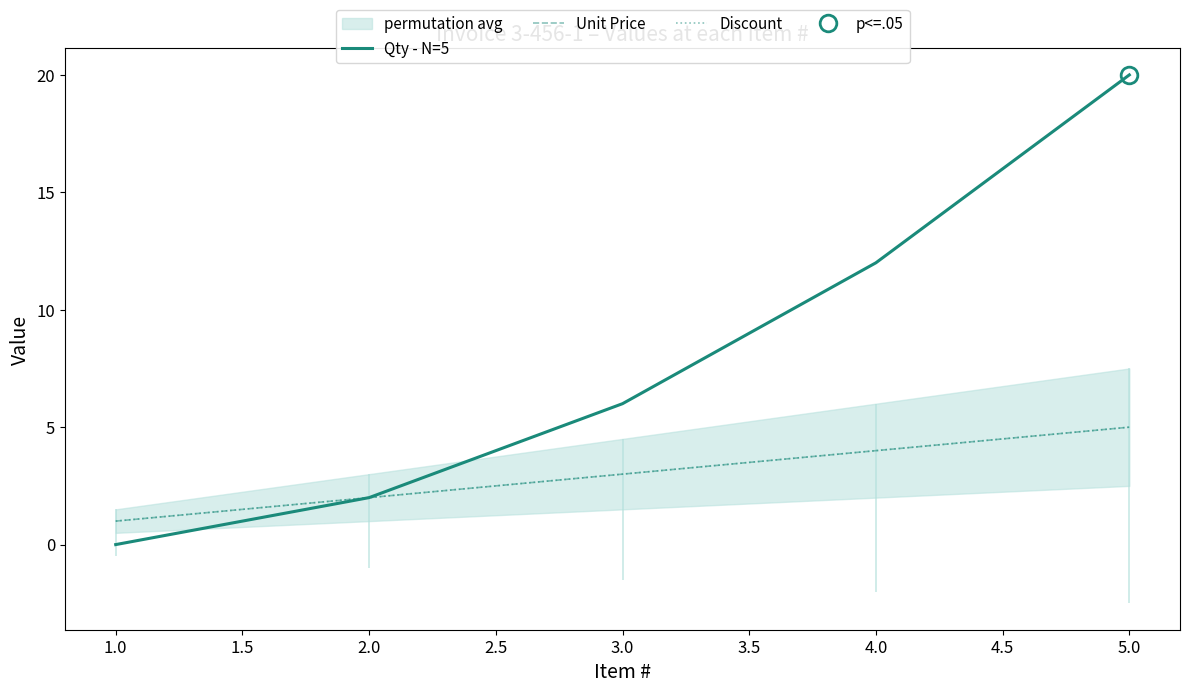

Which series has the largest total across all categories?

Qty - N=5